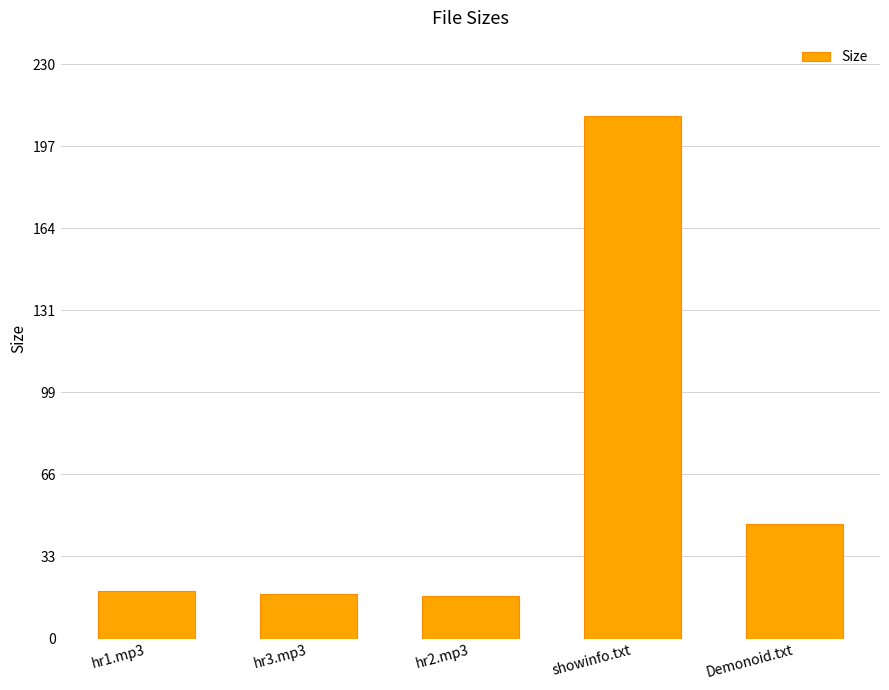

How many data points are less than 19?

2